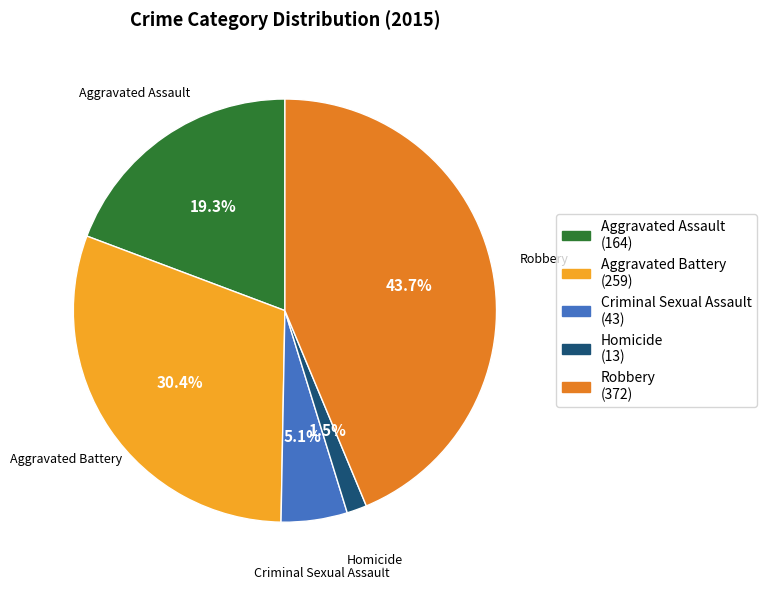

Do Aggravated Assault and Criminal Sexual Assault together represent more than half of the pie?

No